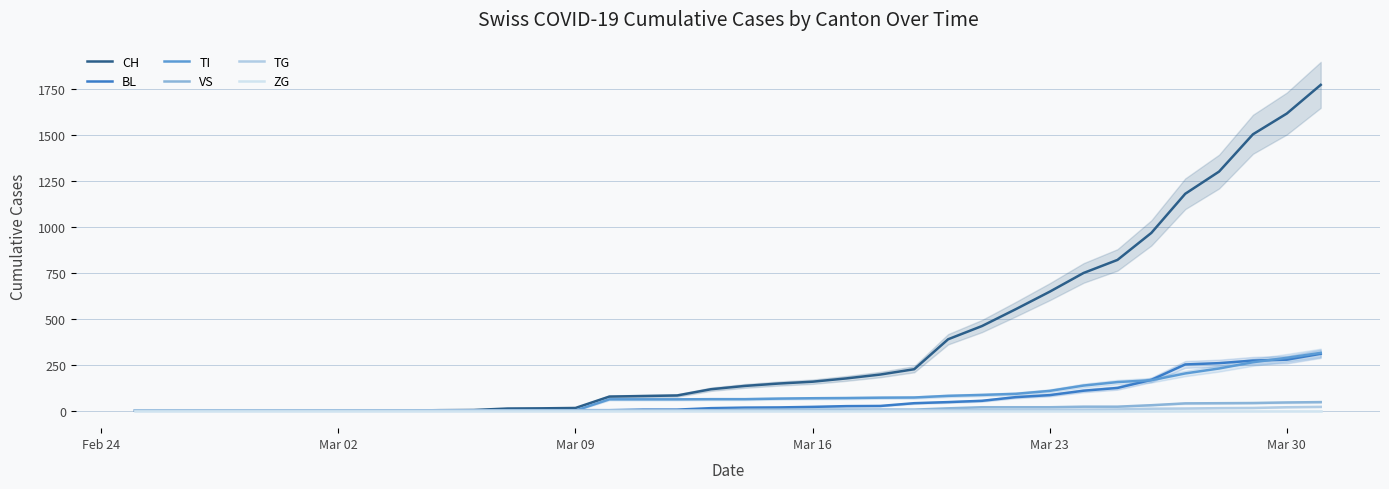

What are all the series names shown in the legend?

CH, BL, TI, VS, TG, ZG